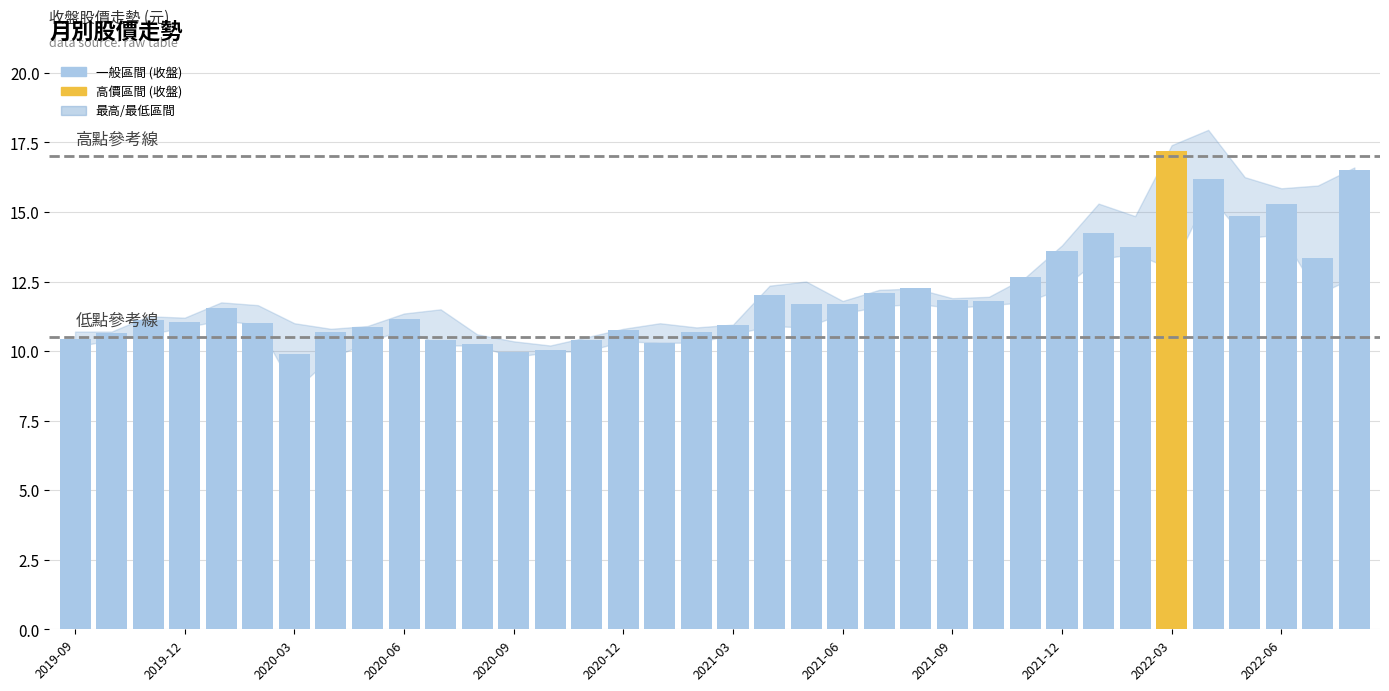

How many series are shown in this chart?

1